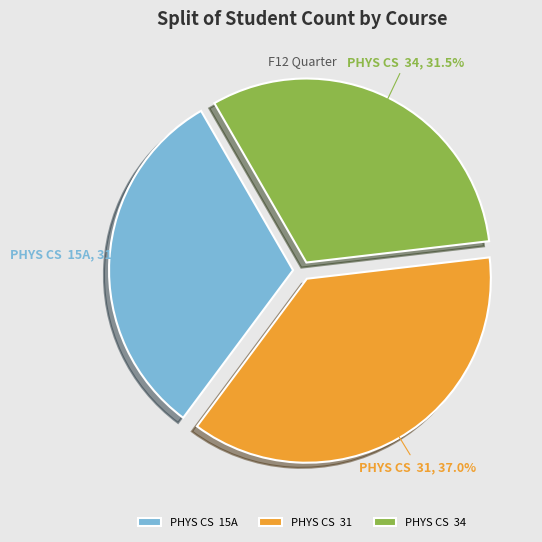

Is there a majority slice in this chart?

No